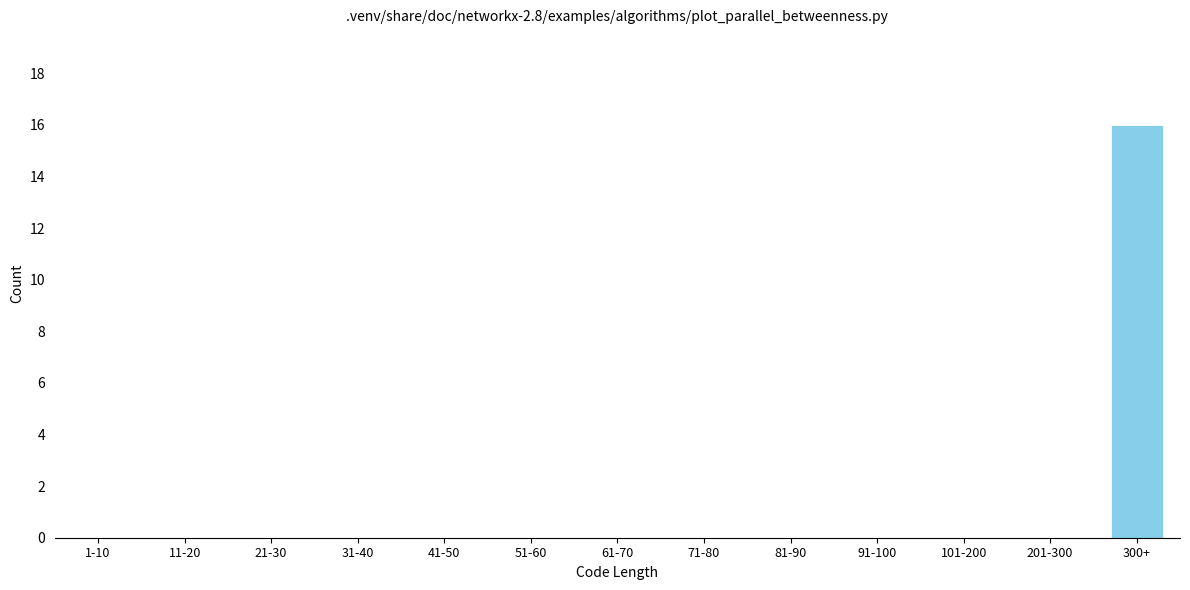

Reading right to left, what are all the values shown in this chart?

300+=16	201-300=0	101-200=0	91-100=0	81-90=0	71-80=0	61-70=0	51-60=0	41-50=0	31-40=0	21-30=0	11-20=0	1-10=0